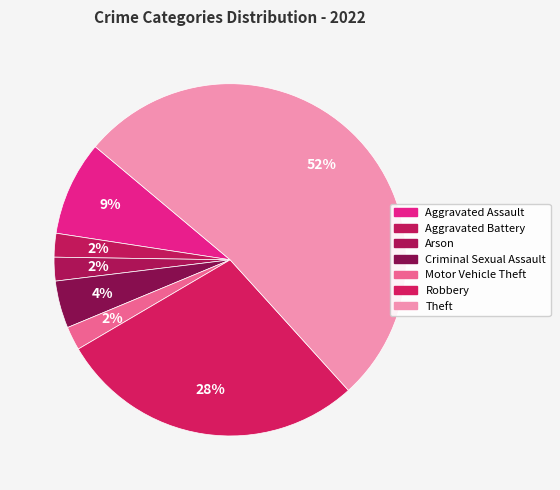

Count the number of slices in the pie.

7